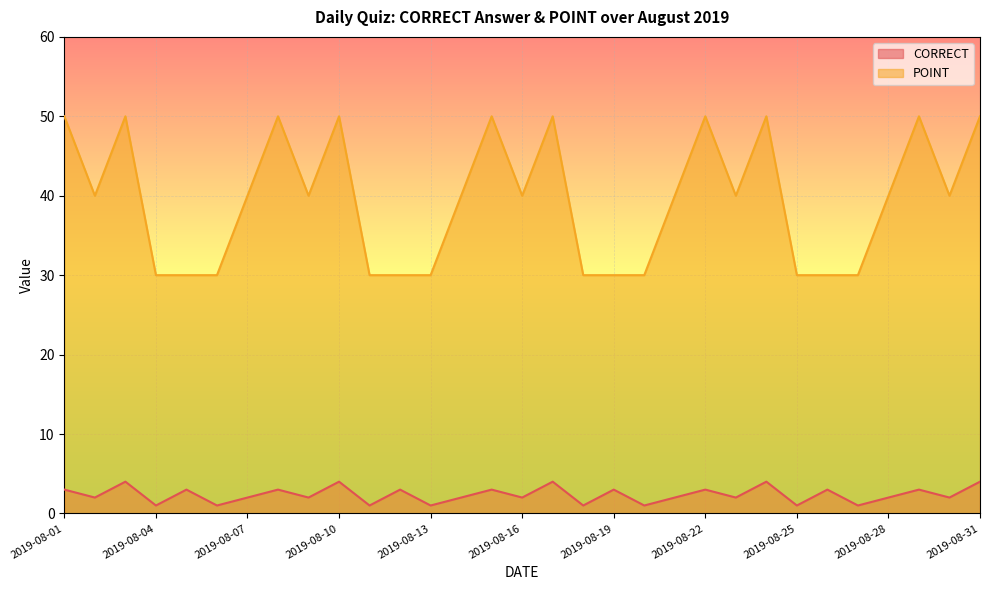

Which category has the lowest value in the POINT series?

2019-08-04